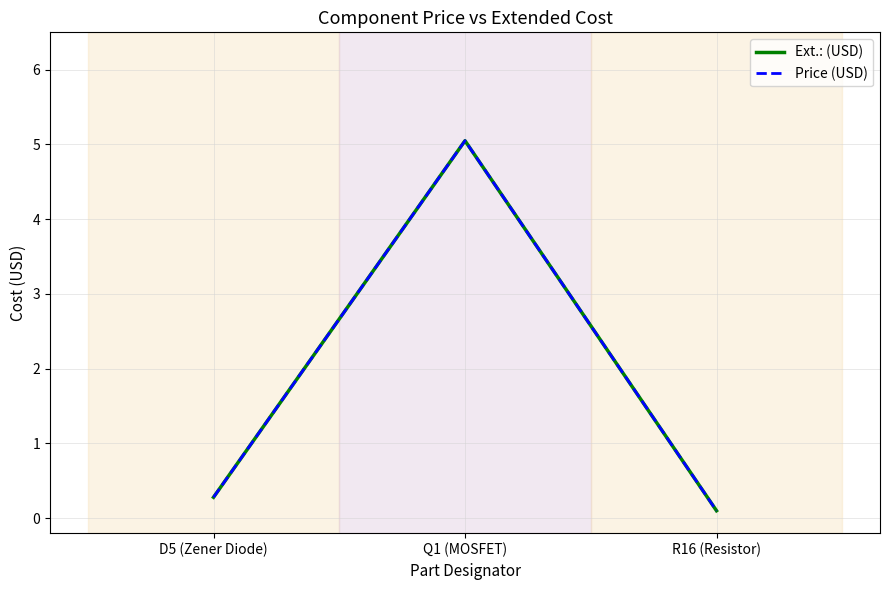

Does the chart have visible grid lines?

Yes